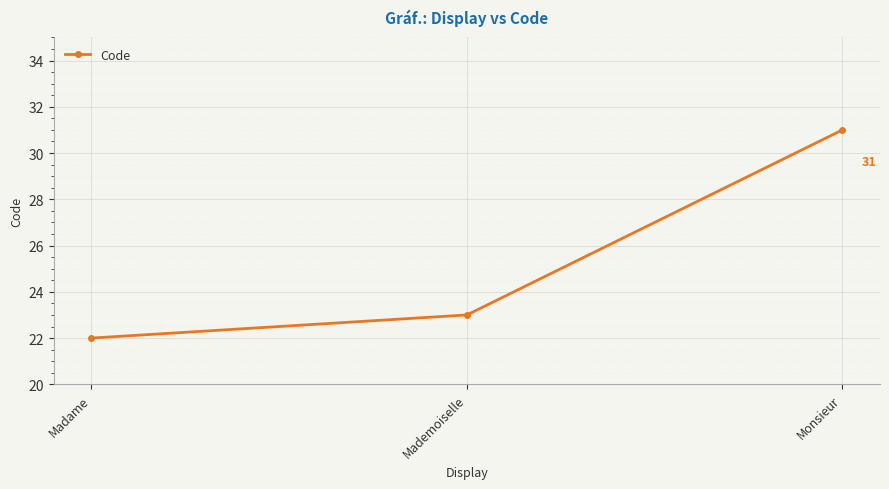

What is the change in value from Madame to Mademoiselle?

+1